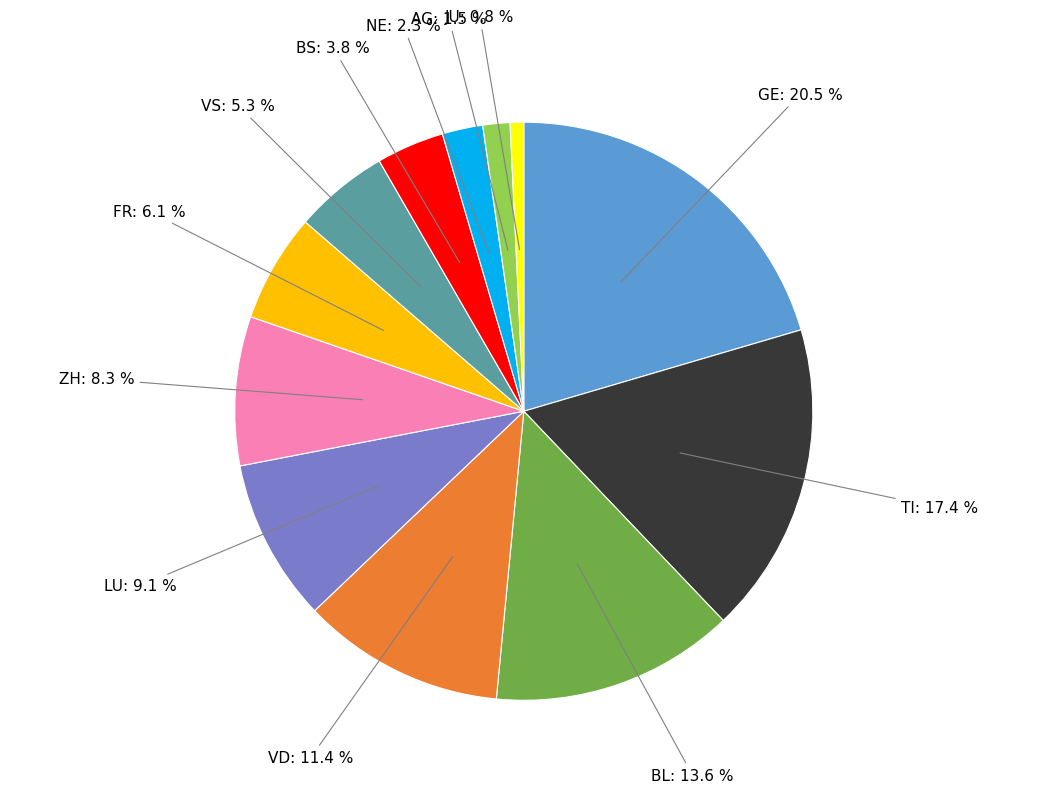

Is there a majority slice in this chart?

No